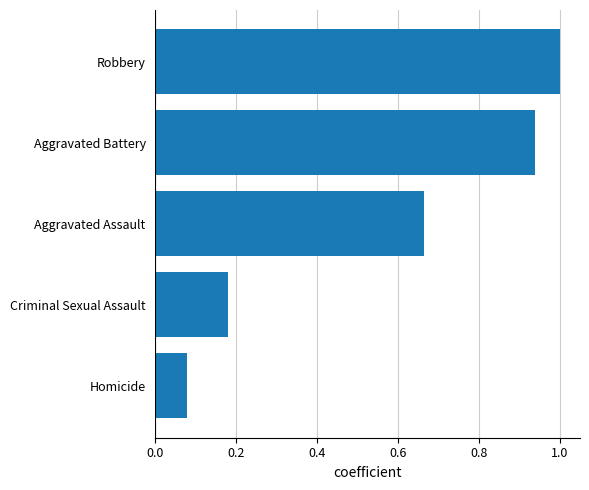

Is it true that the value at Robbery is 1.0?

True